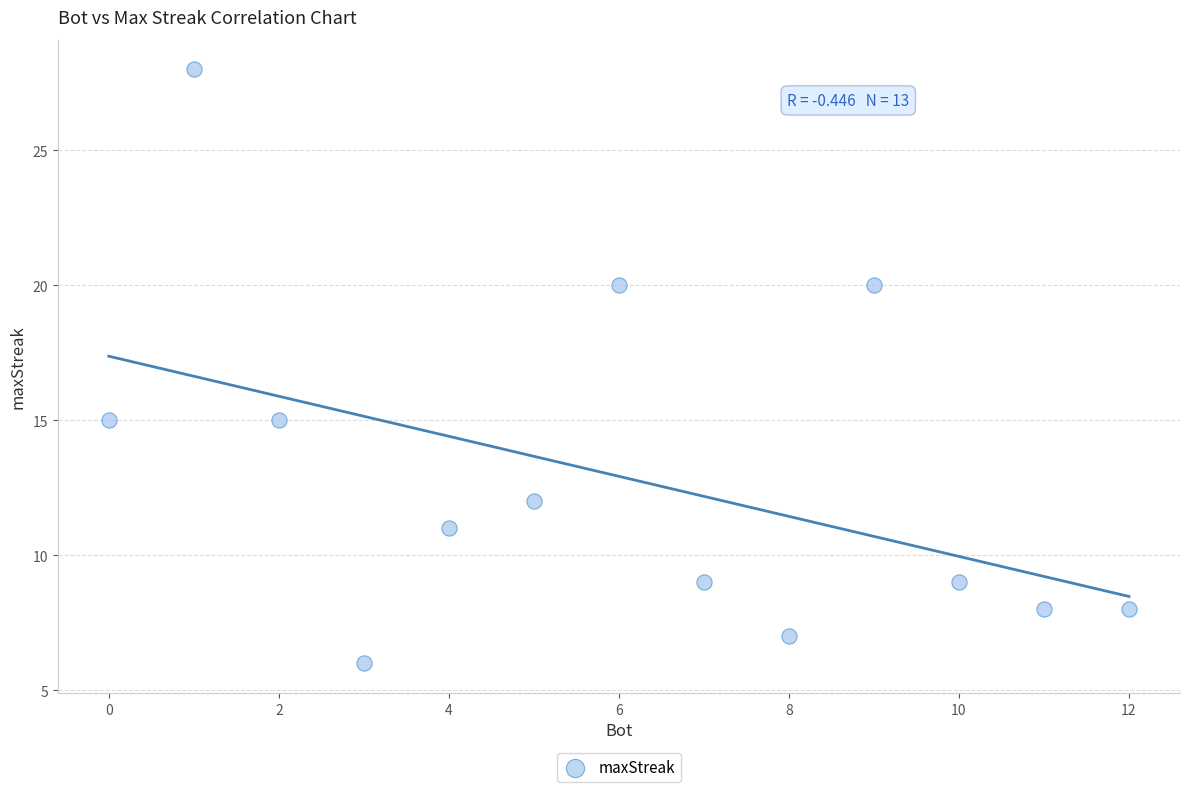

What is the range of Y values (max minus min)?

22